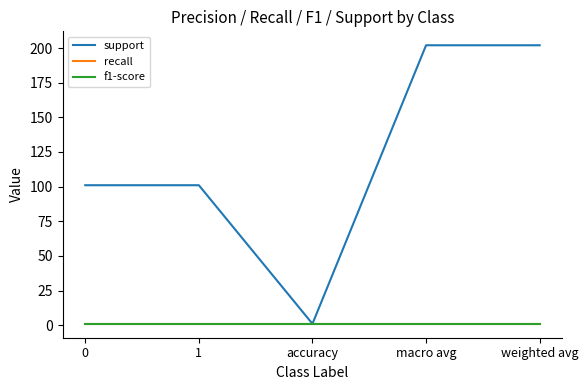

Does the chart have visible grid lines?

No